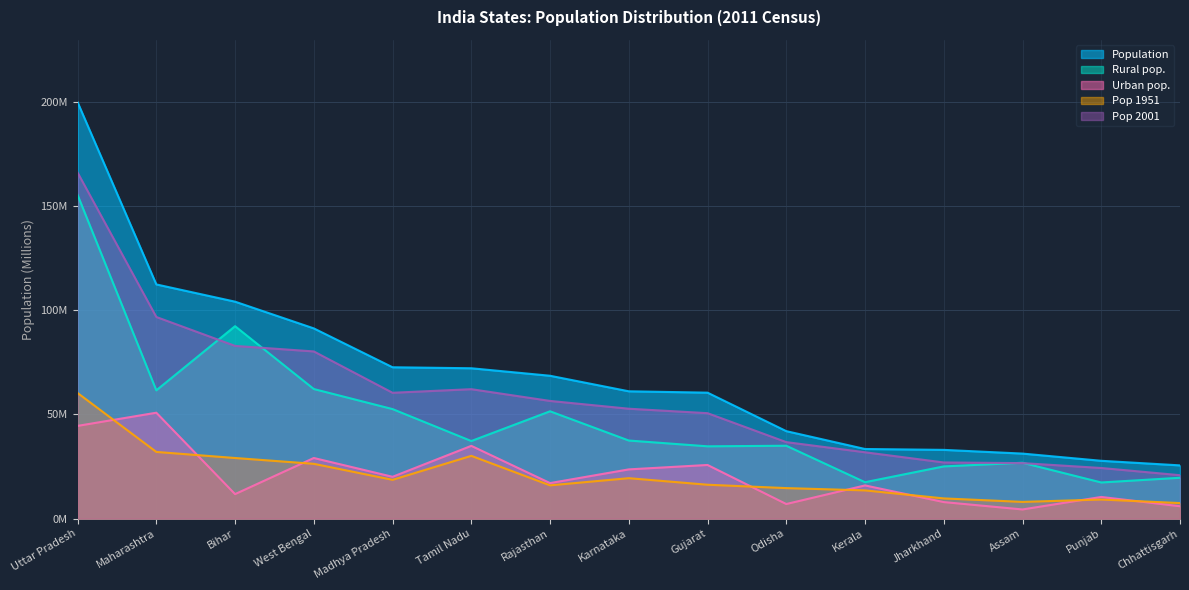

True or false: Urban pop. and Population intersect in this chart.

False